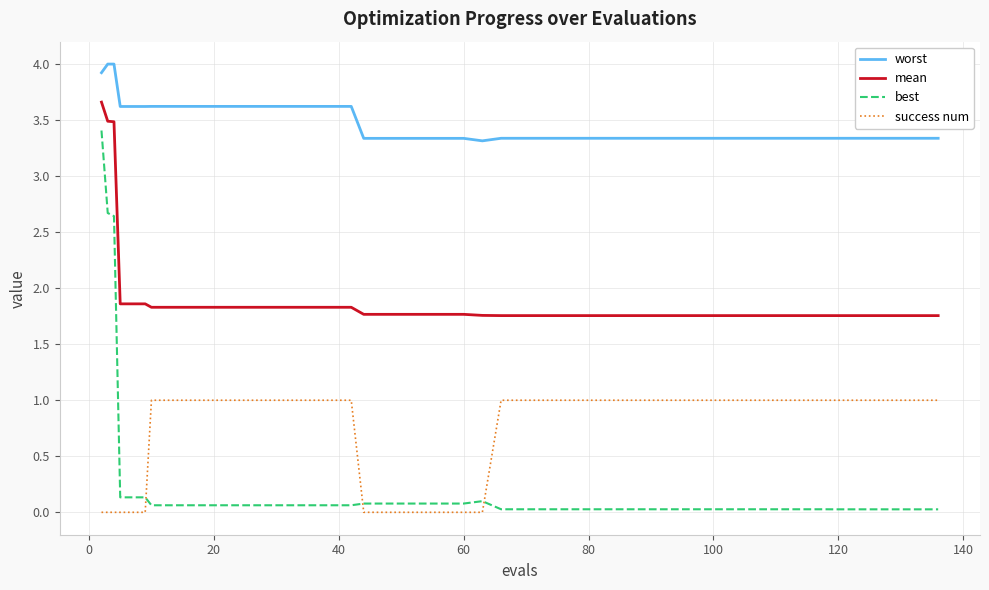

What are all the series names shown in the legend?

worst, mean, best, success num